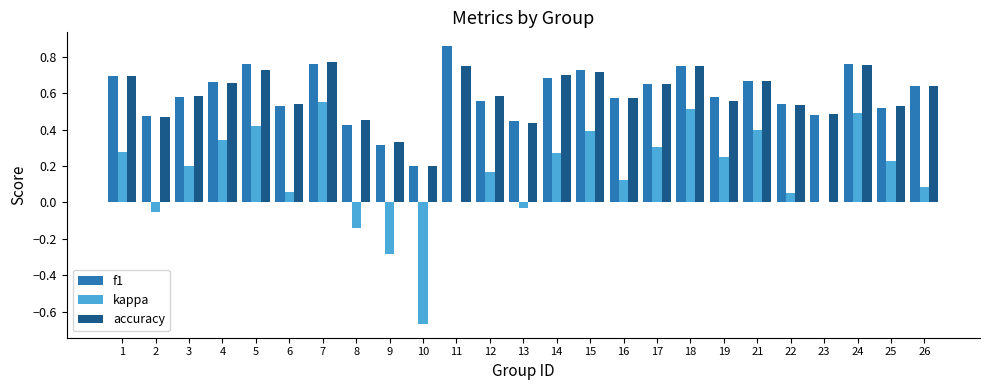

Is the value of f1 at 15 greater than the value of accuracy at 4?

Yes